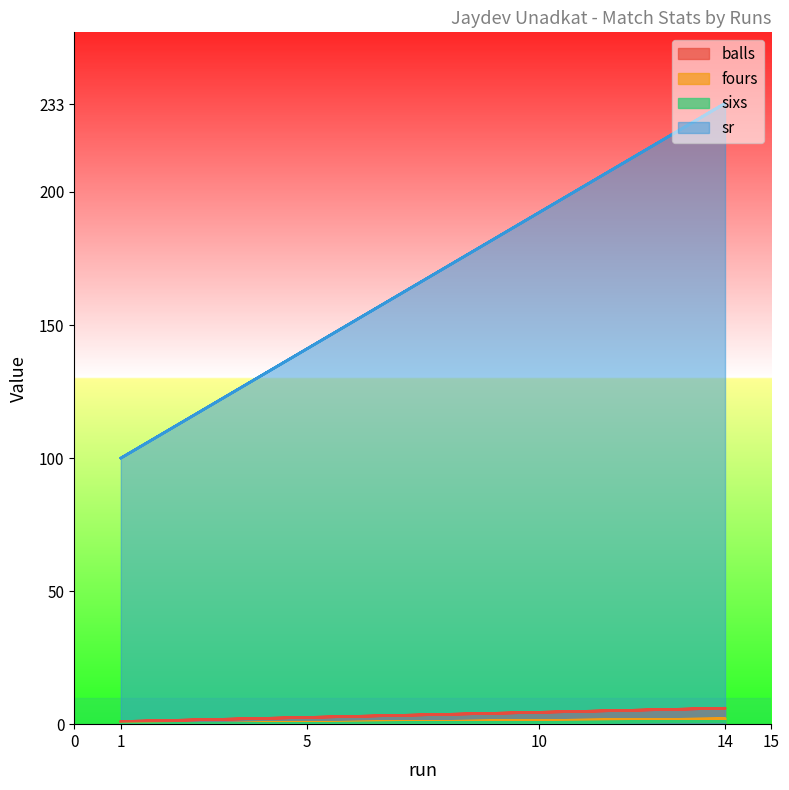

At which label is sr closest to 166?

1